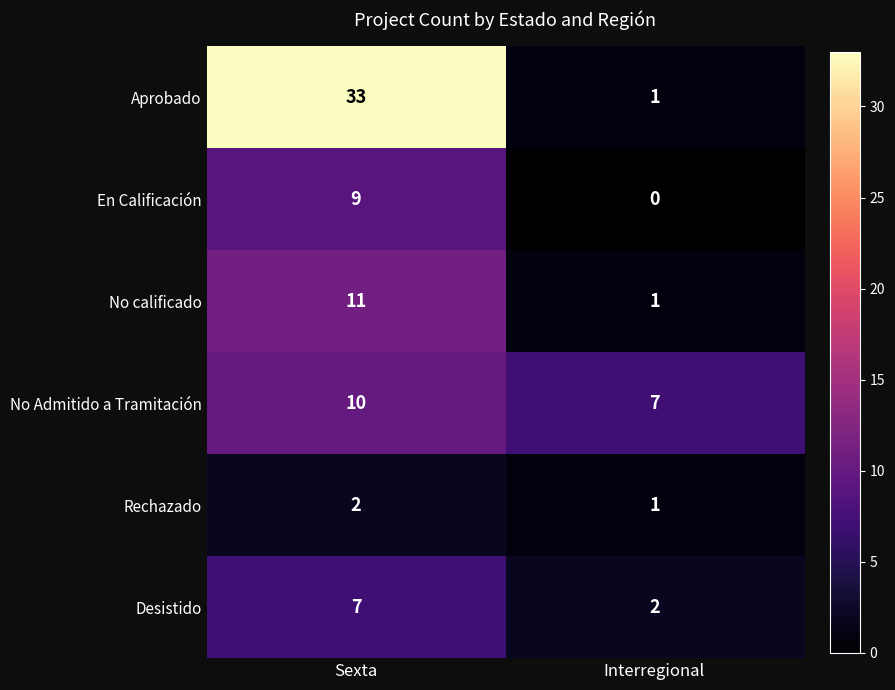

Which series has the widest spread of values?

Aprobado